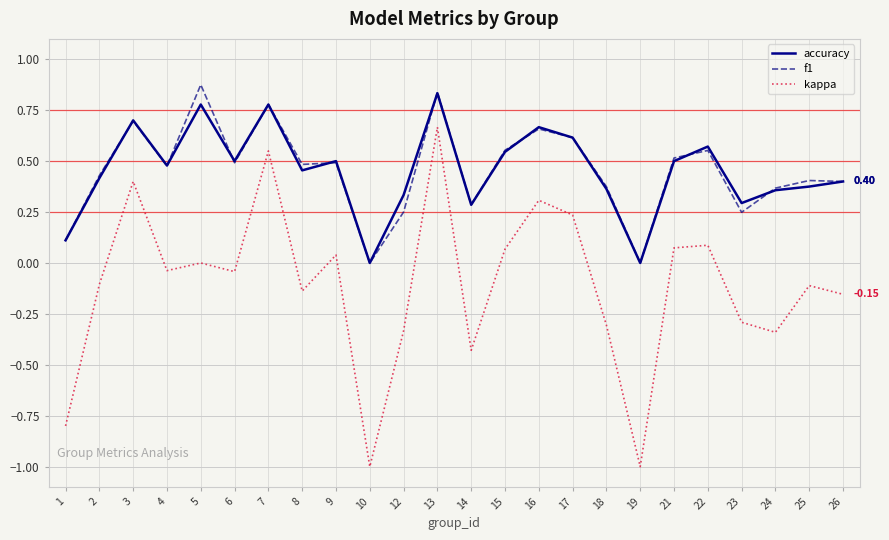

Is the value of kappa at 18 greater than the value of accuracy at 7?

No